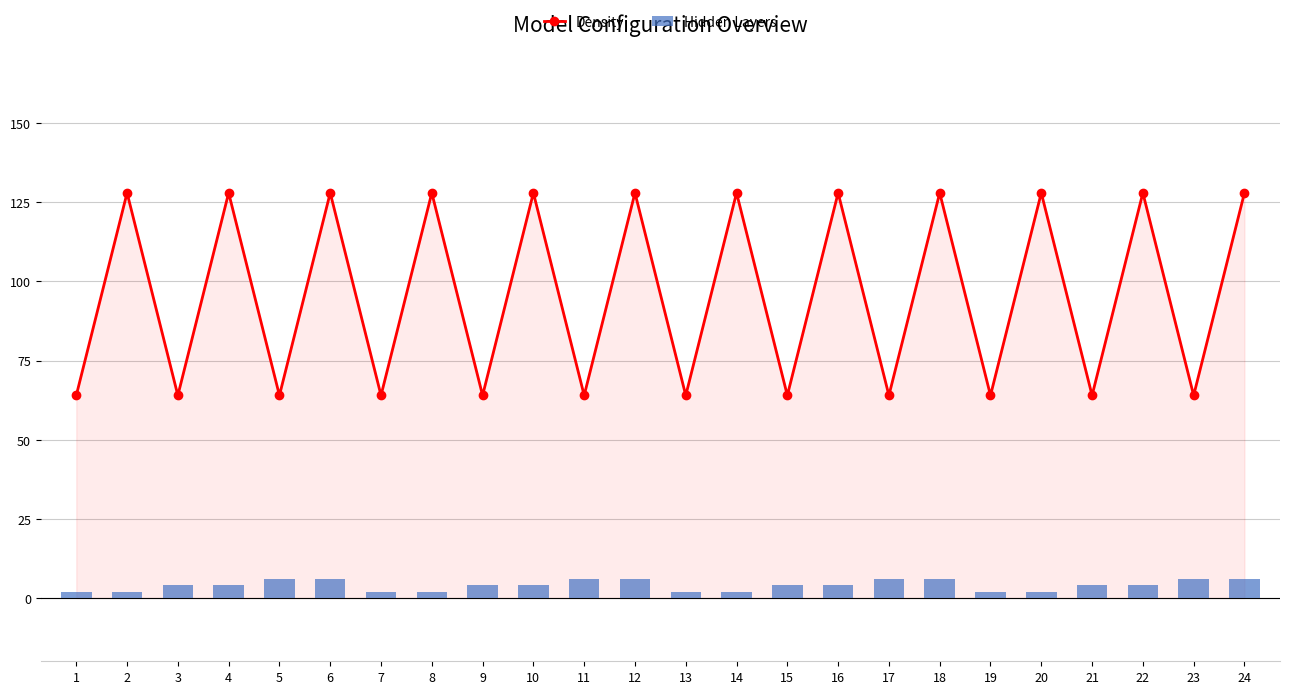

Which series changed the most between 6 and 19?

Density